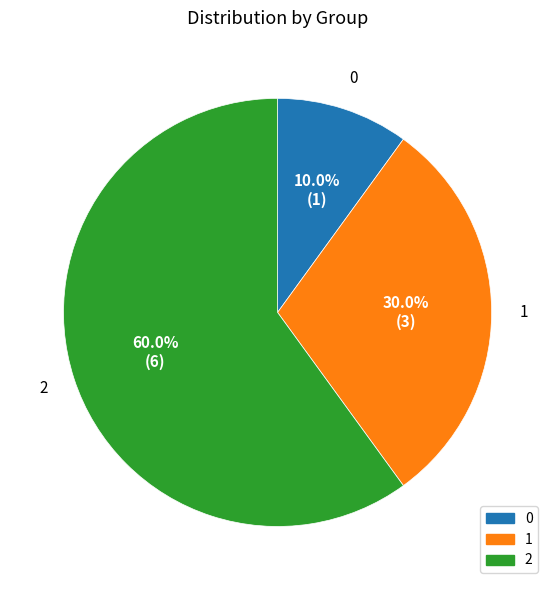

Is there a majority slice in this chart?

Yes